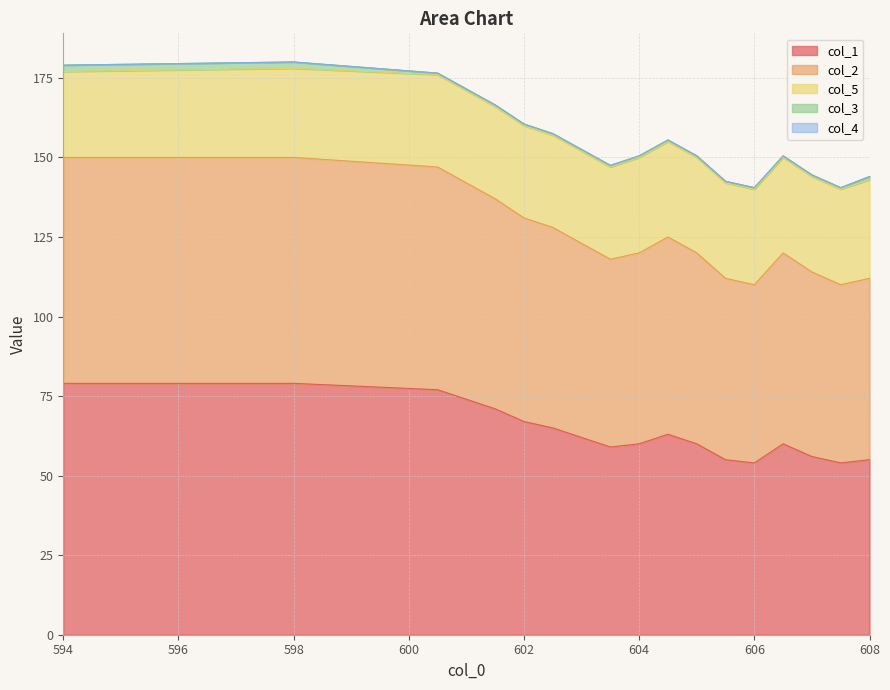

What is the highest value of the col_2 series?

71.0